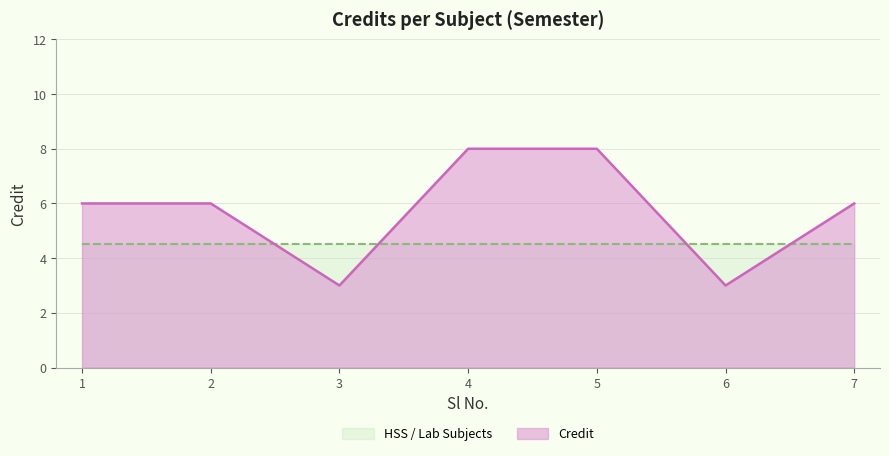

How many values are between 3 and 8?

7